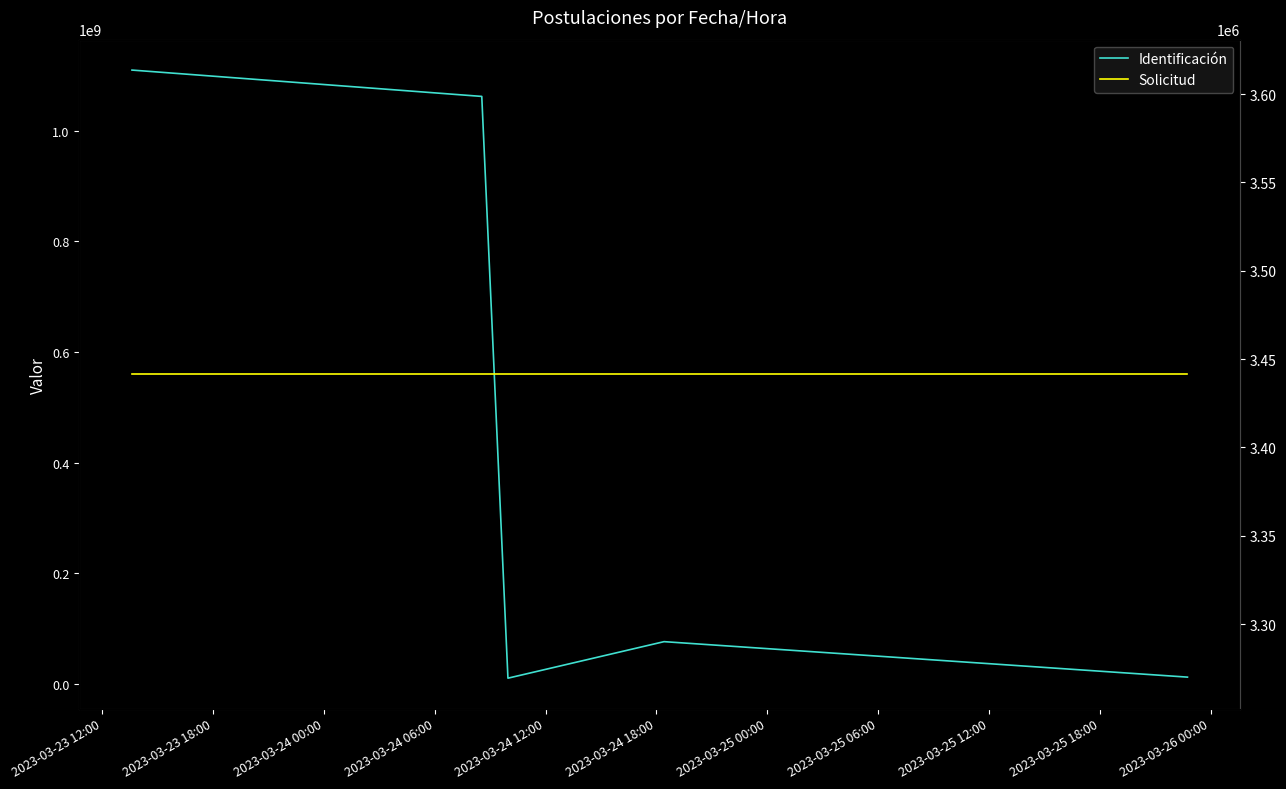

List the labels in order of Solicitud value, smallest first.

2023-03-23 12:00, 2023-03-23 18:00, 2023-03-24 00:00, 2023-03-24 06:00, 2023-03-24 12:00